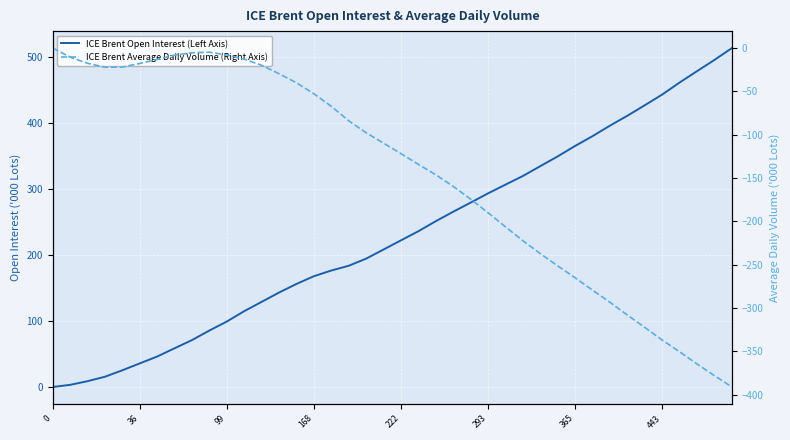

True or false: ICE Brent Average Daily Volume (Right Axis) has more than 0 points higher than both neighbors.

True